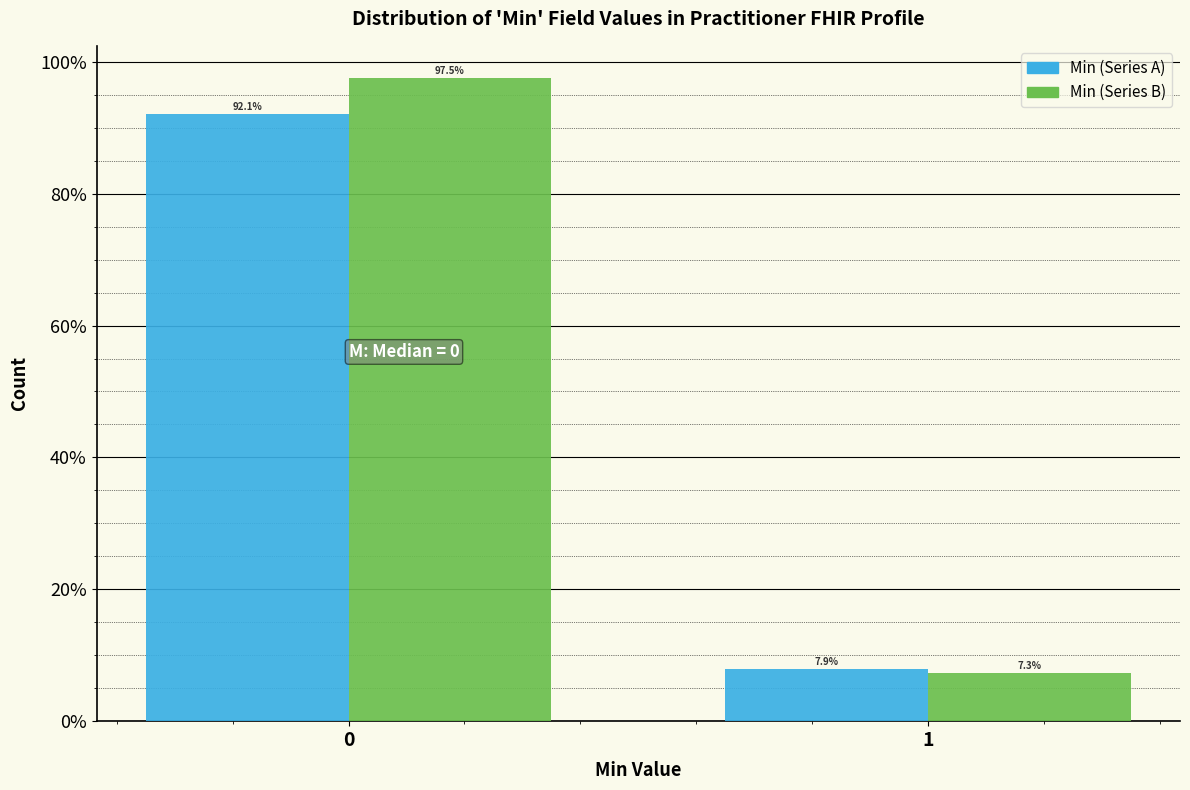

Reading right to left, extract all data points from this chart.

Min (Series A): 1=7.9	0=92.1
Min (Series B): 1=7.3	0=97.5